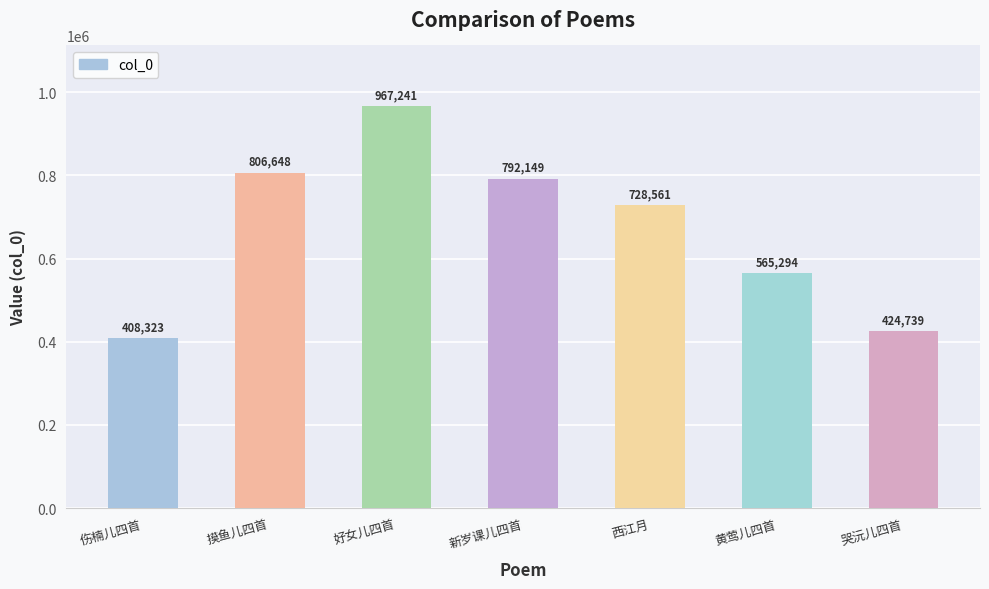

Reading left to right, extract all data points from this chart.

408323	806648	967241	792149	728561	565294	424739